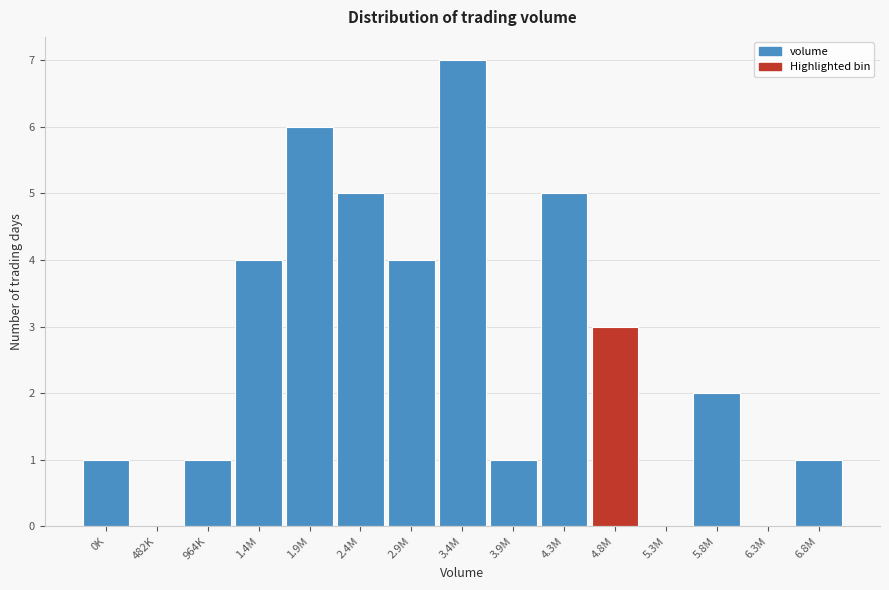

Reading right to left, what are all the values shown in this chart?

6.8M=1	6.3M=0	5.8M=2	5.3M=0	4.8M=3	4.3M=5	3.9M=1	3.4M=7	2.9M=4	2.4M=5	1.9M=6	1.4M=4	964K=1	482K=0	0K=1